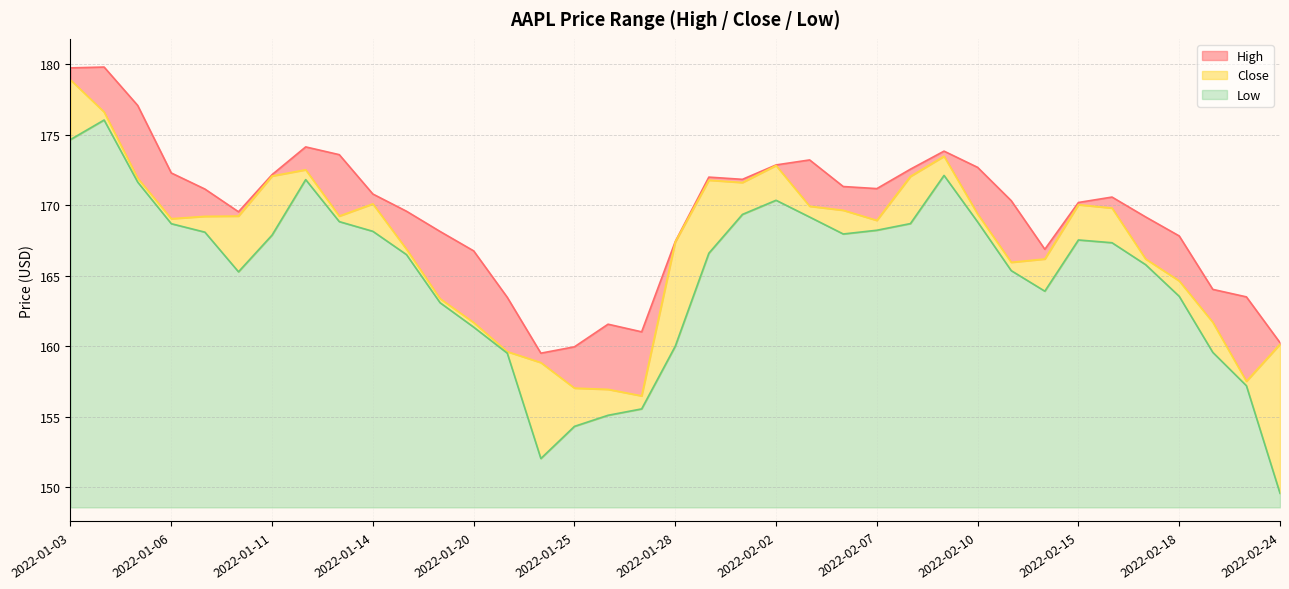

Rank the series by their maximum value, from highest to lowest.

High, Close, Low